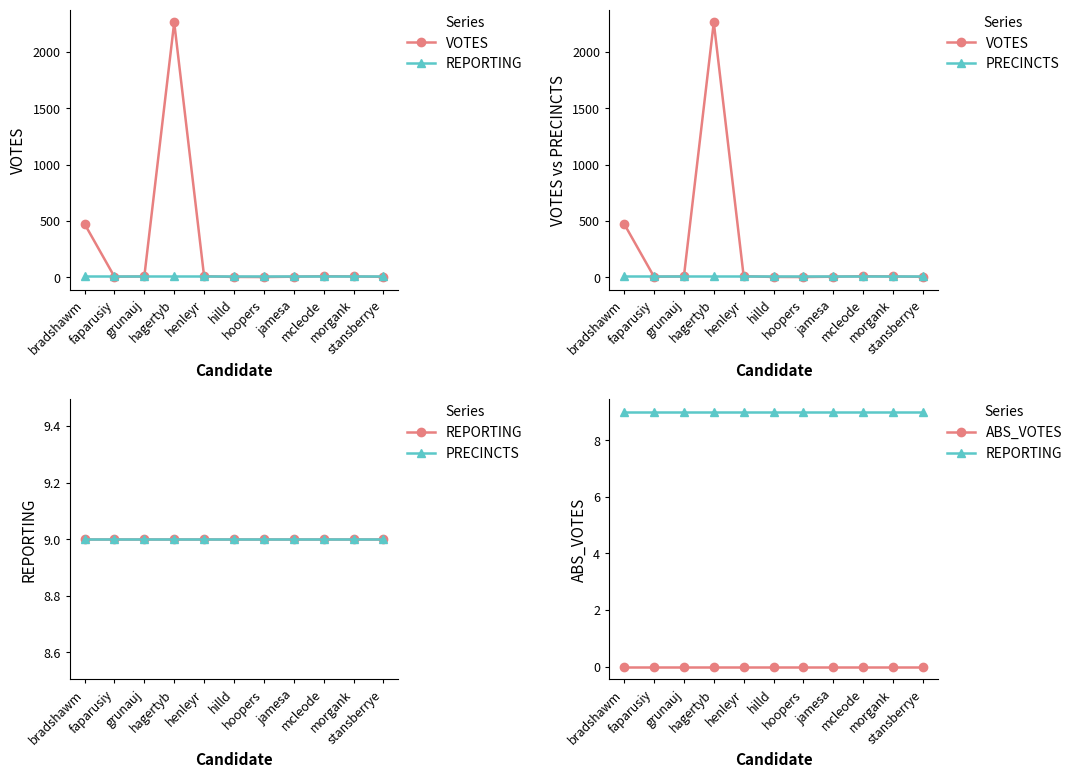

Is it true that REPORTING equals 3 at hilld?

False